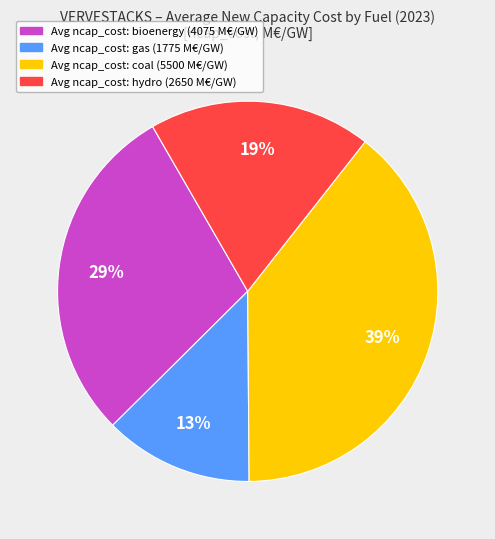

Is there a majority slice in this chart?

No